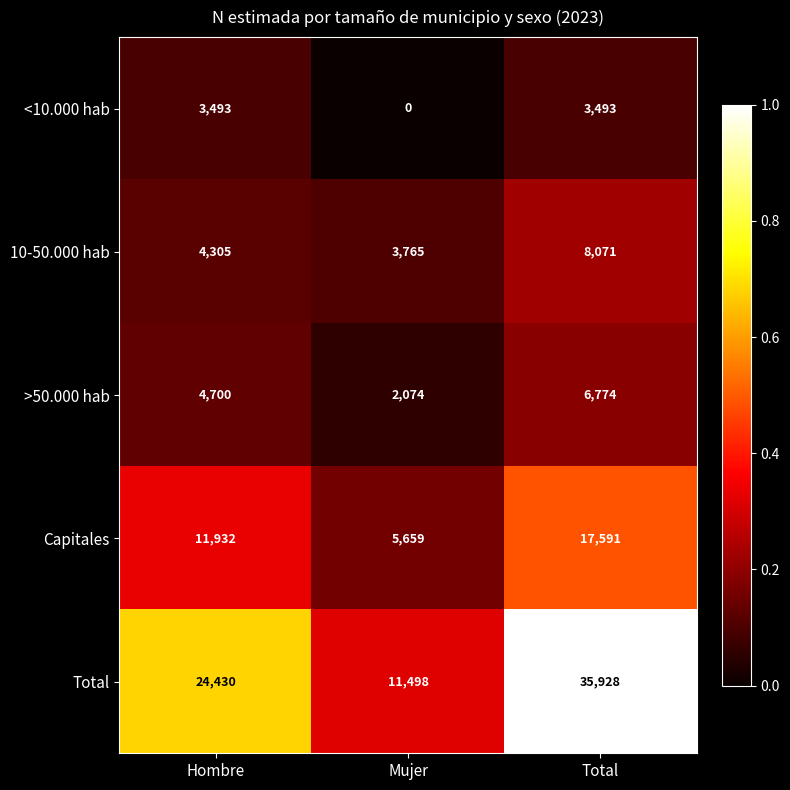

What is the minimum value for Capitales?

5659